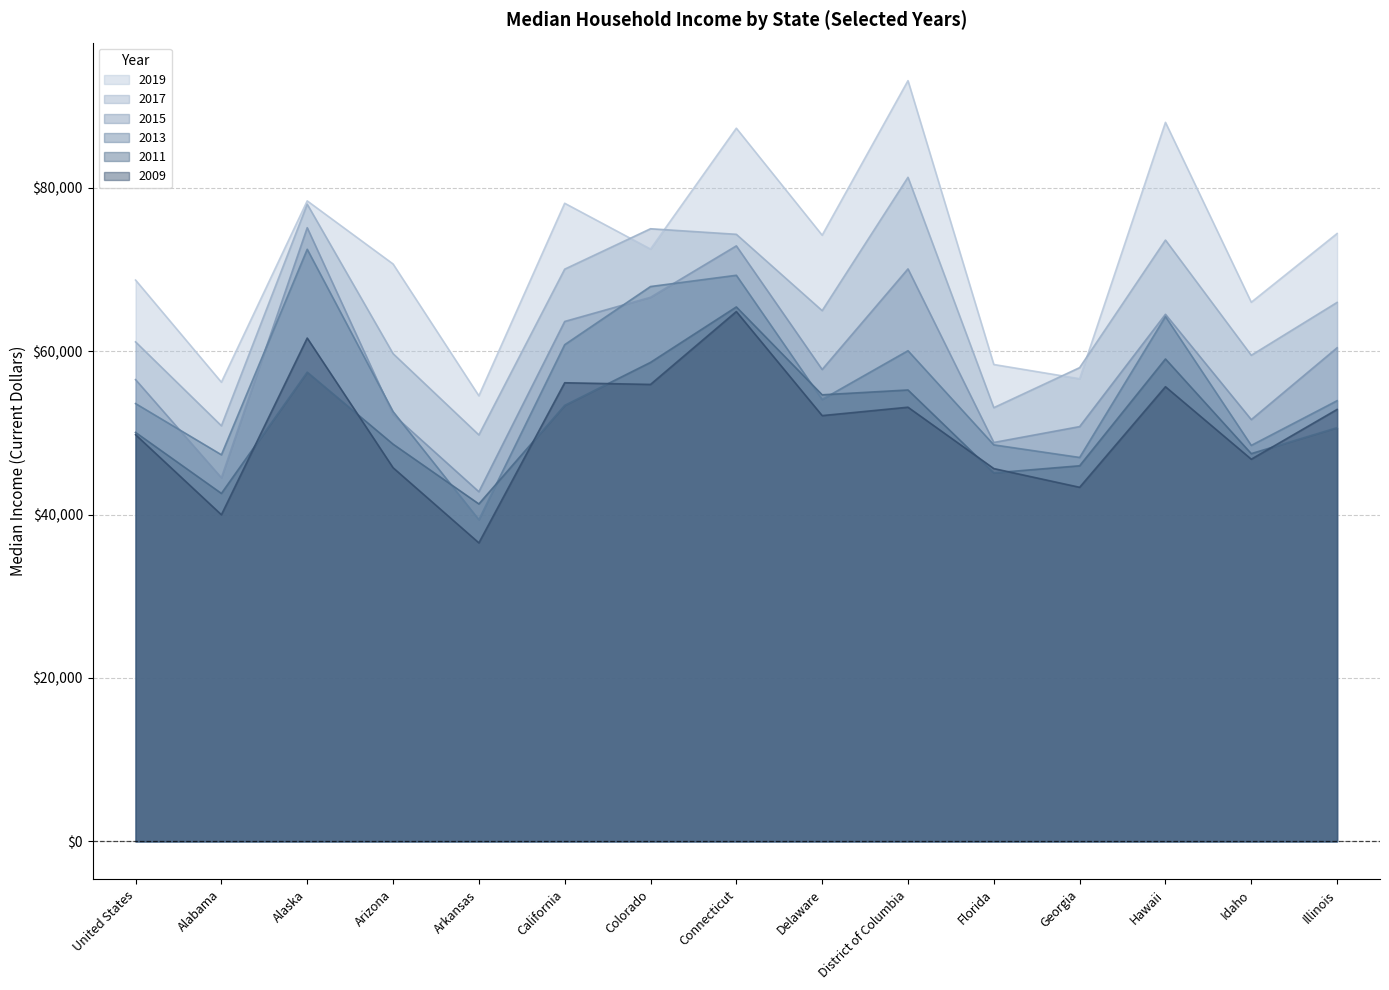

What are all the series names shown in the legend?

2019, 2017, 2015, 2013, 2011, 2009